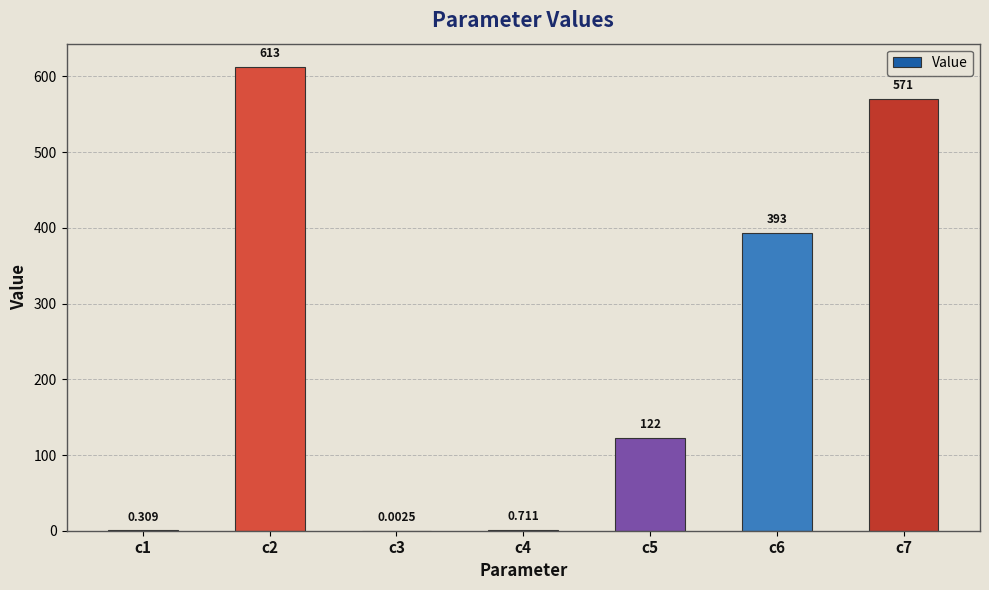

What is the change in value from c3 to c5?

+122.1